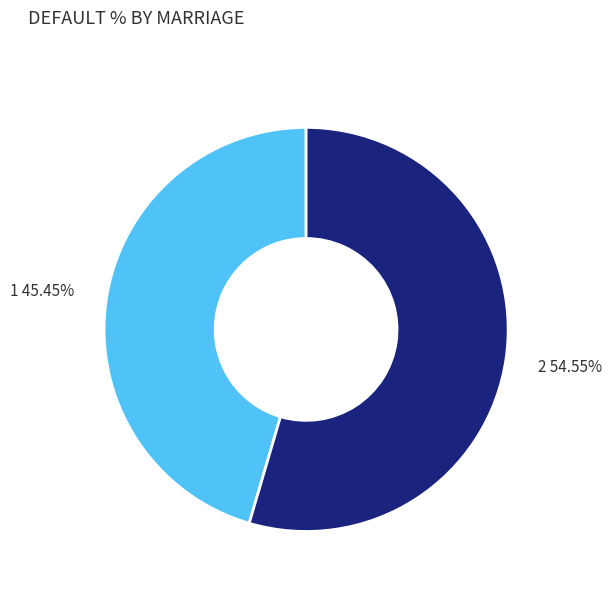

True or false: 1 accounts for 56% of the total.

False